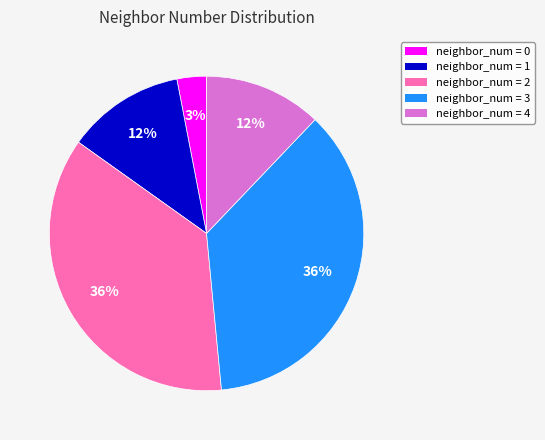

What percentage is the neighbor_num = 4 slice, to the nearest percent?

12%